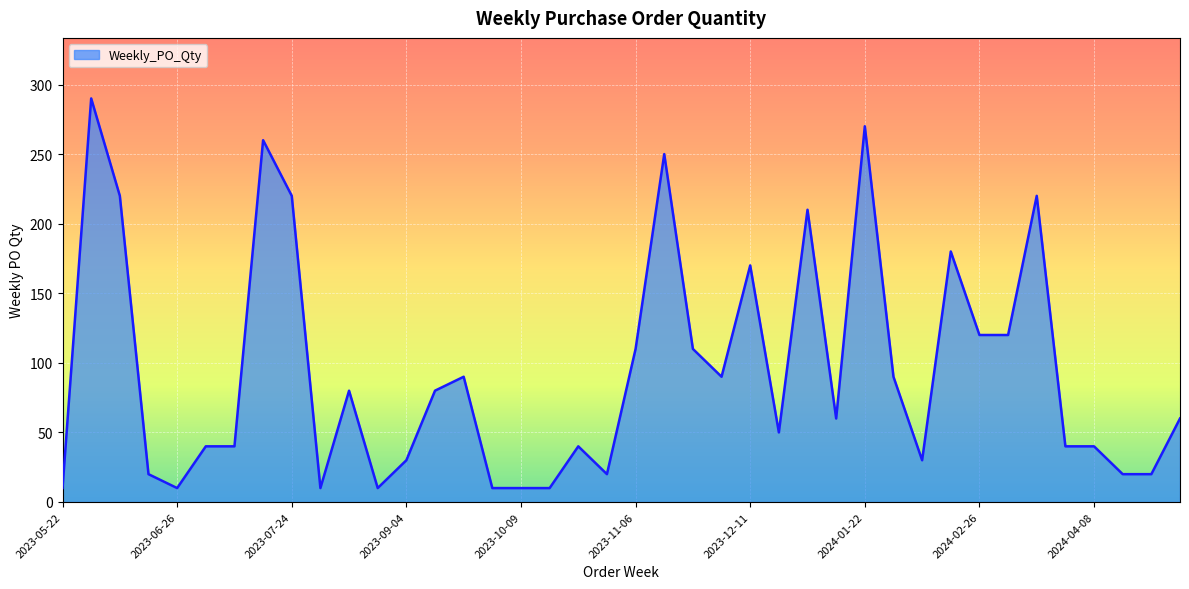

Does the chart display data point markers on the line(s)?

No